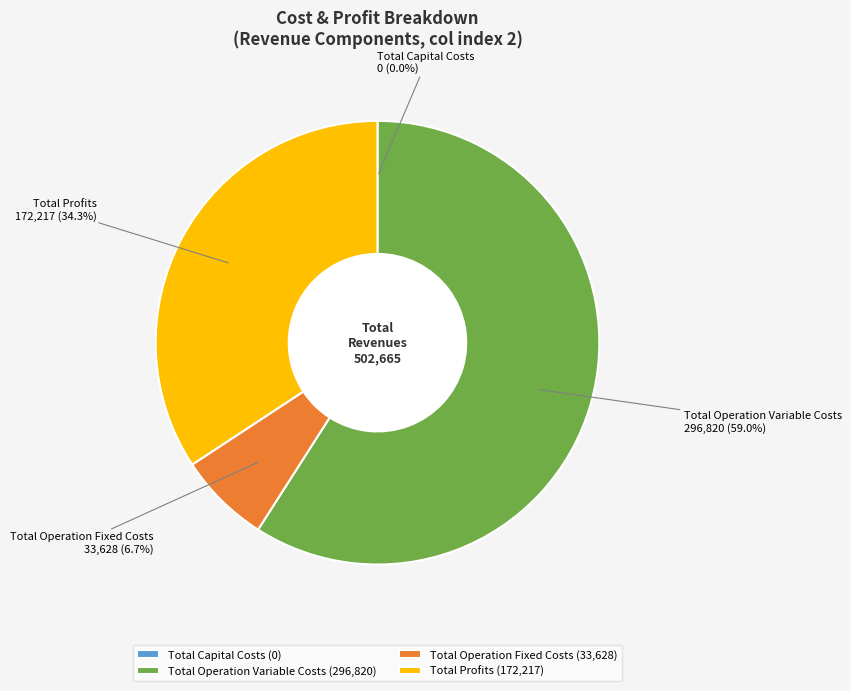

What percentage do Total Operation Variable Costs and Total Operation Fixed Costs together represent?

65.7%